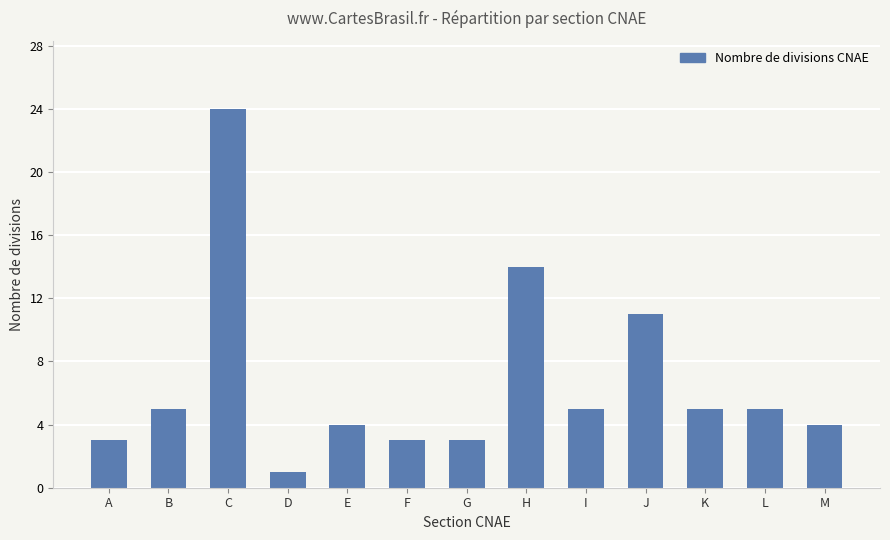

Is it true that the value at G is 5?

False